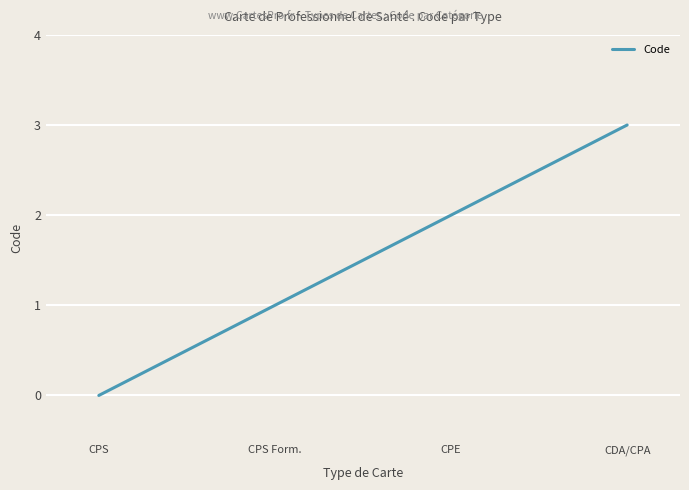

Reading right to left, list all the values displayed in this chart.

CDA/CPA=3	CPE=2	CPS Form.=1	CPS=0